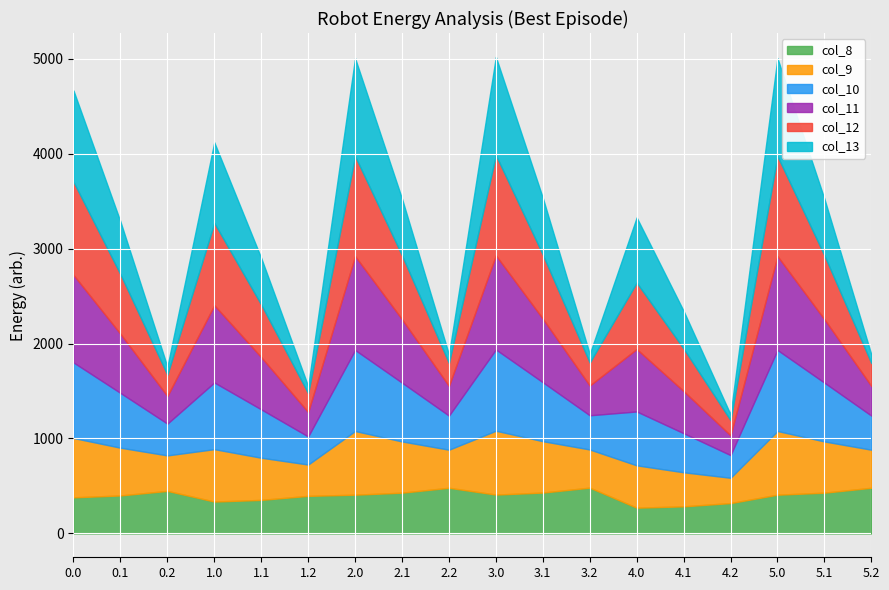

How many interior local peaks does the col_11 series have?

5